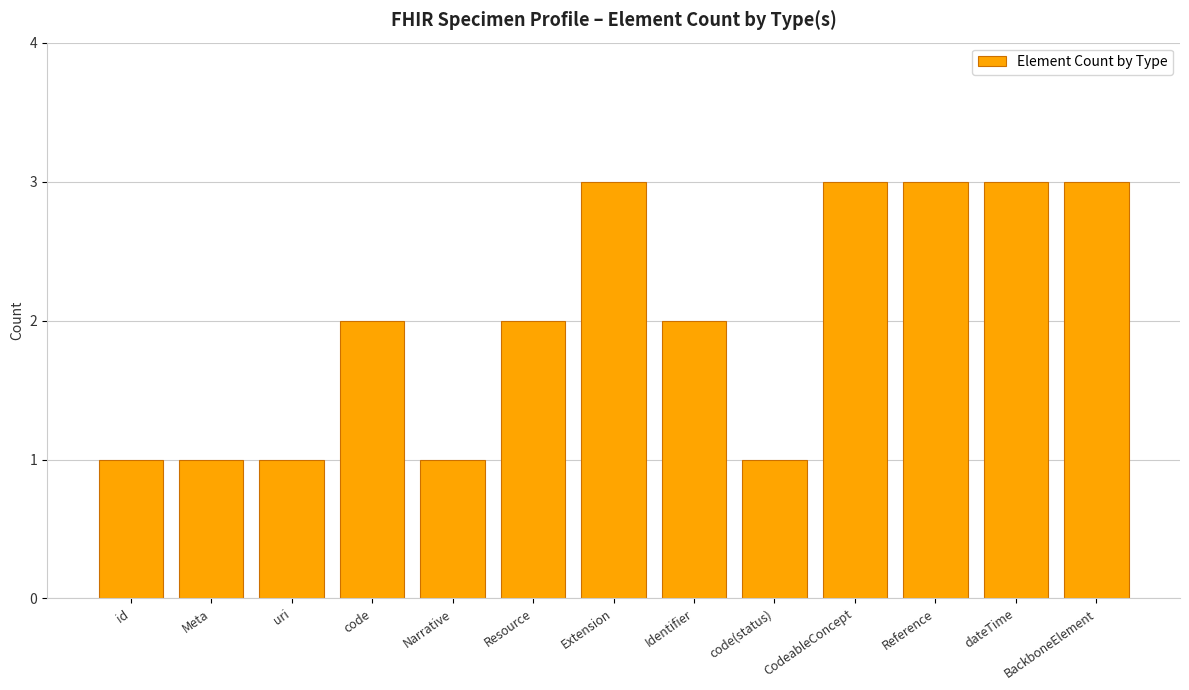

What is the maximum value shown in the chart?

3